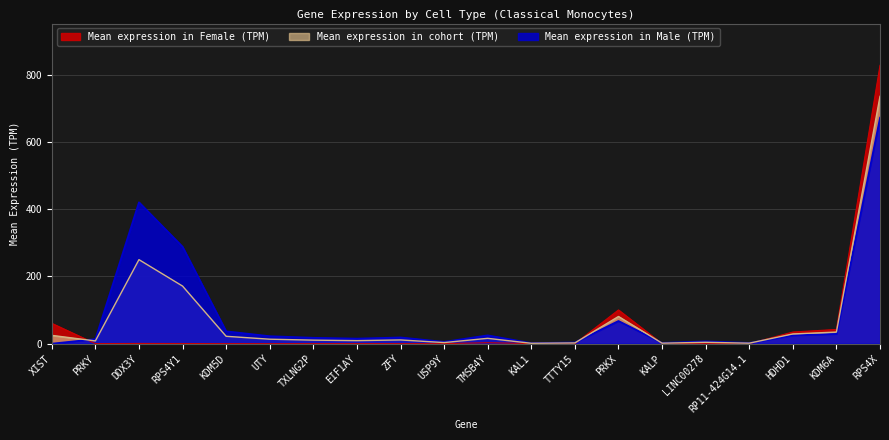

How many lines are shown in the chart?

3